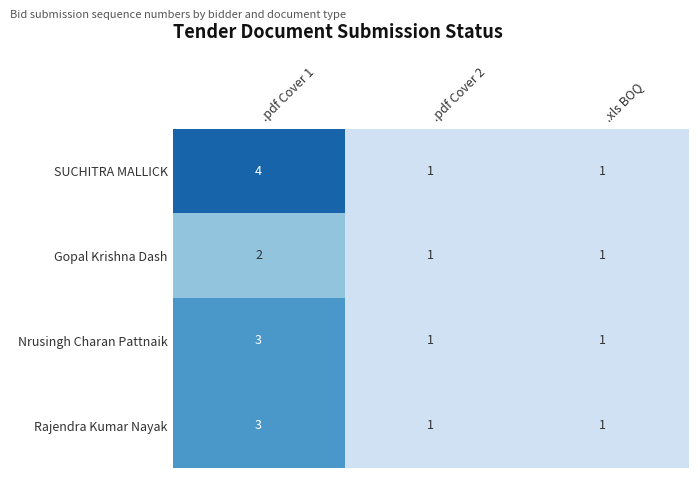

What is the difference between the maximum and minimum values in the SUCHITRA MALLICK series?

3